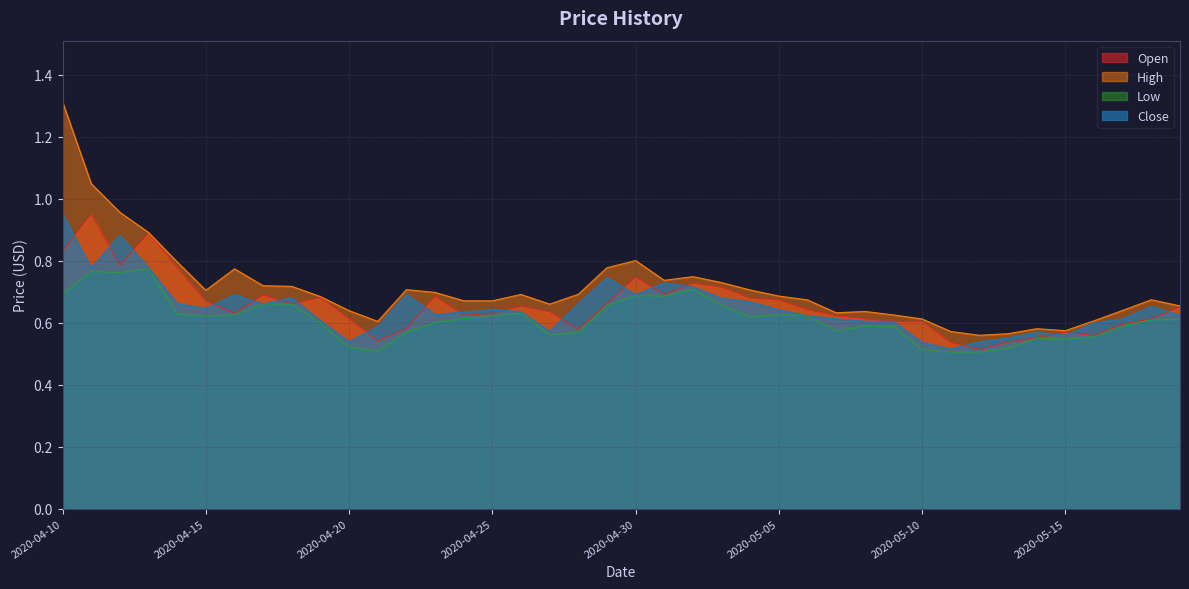

The value of Low at 2020-04-28 is 1.0. True or false?

False